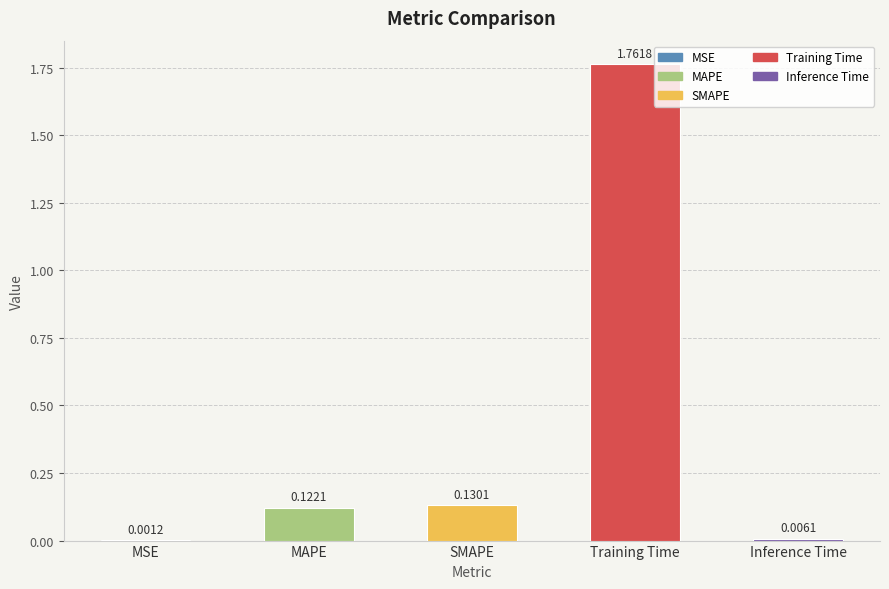

At which label is the value closest to 0?

MSE